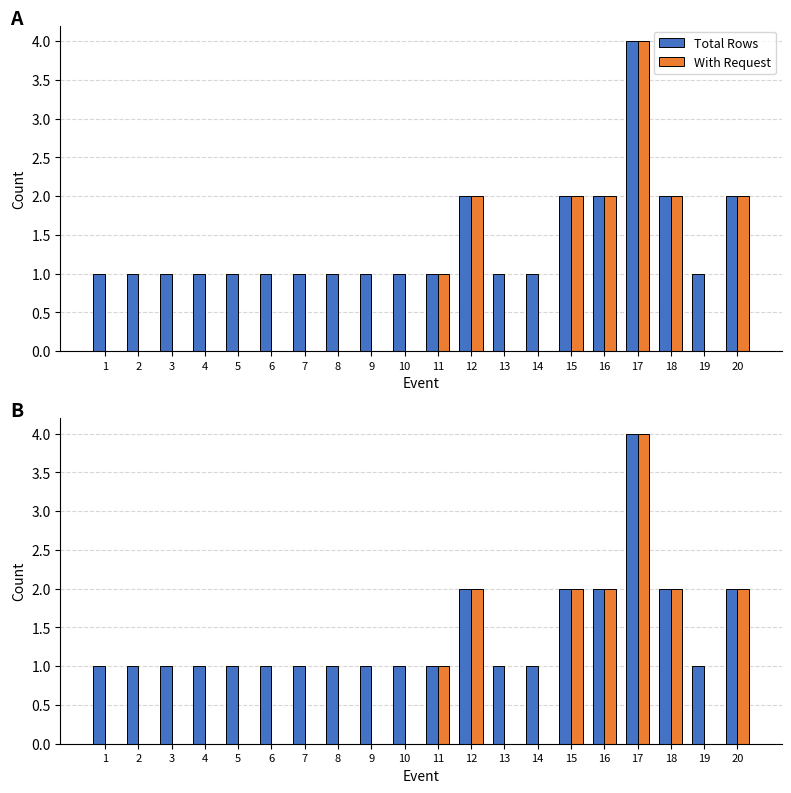

Rank the series by their maximum value, from highest to lowest.

Total Rows, With Request